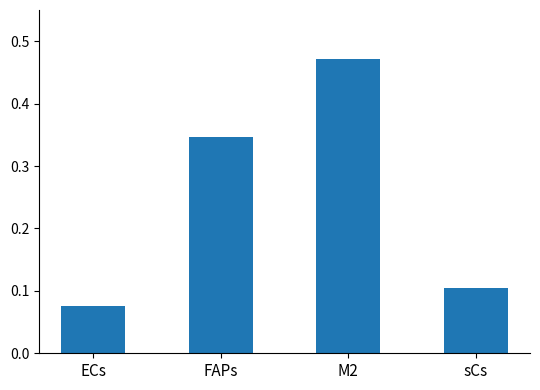

What is the change in value from M2 to sCs?

-0.4